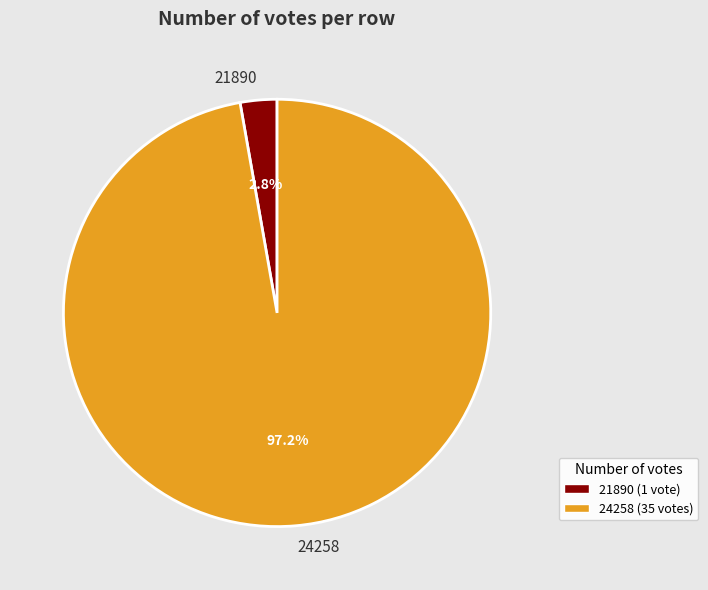

Combined, what portion of the pie is 21890 and 24258?

100.0%